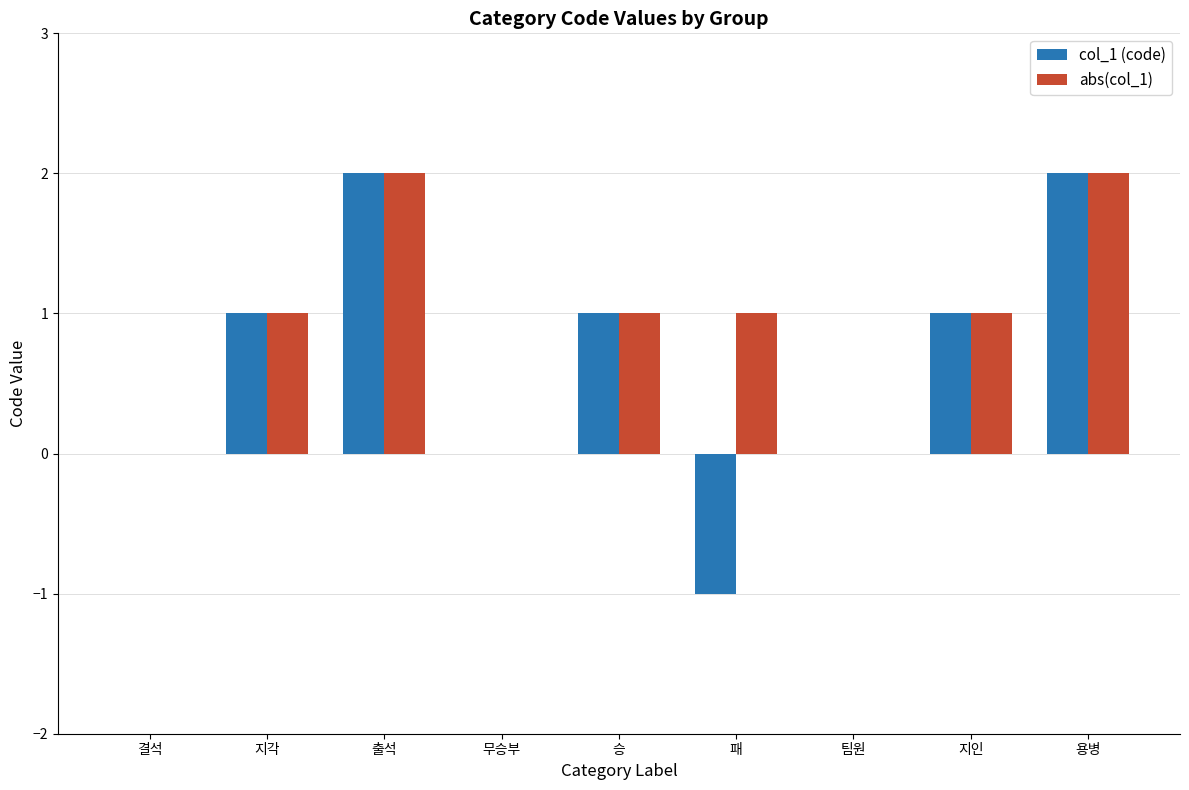

Which series has the largest total across all categories?

abs(col_1)